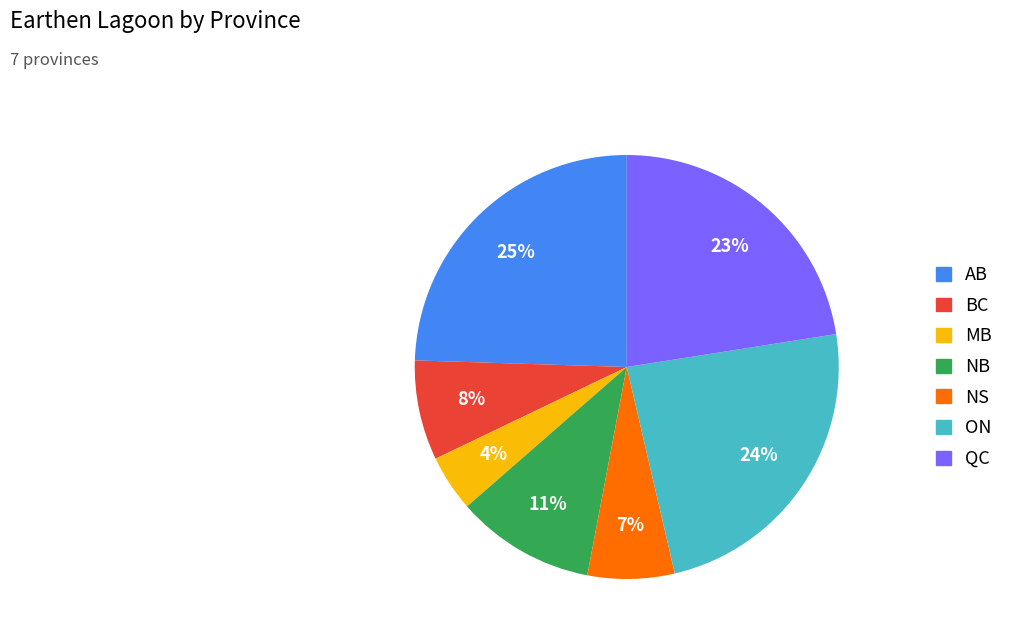

Do BC and ON together represent more than half of the pie?

No